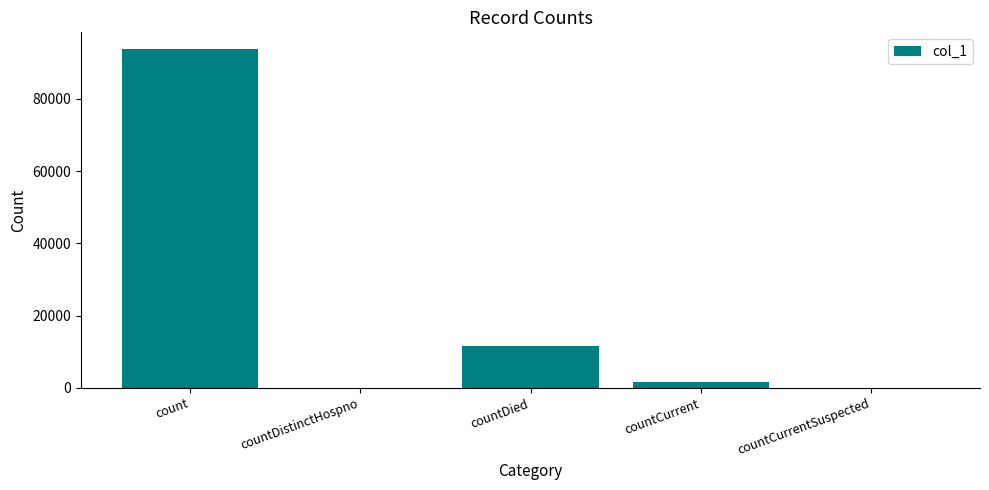

What is the sum of the values at count and countDistinctHospno?

93737